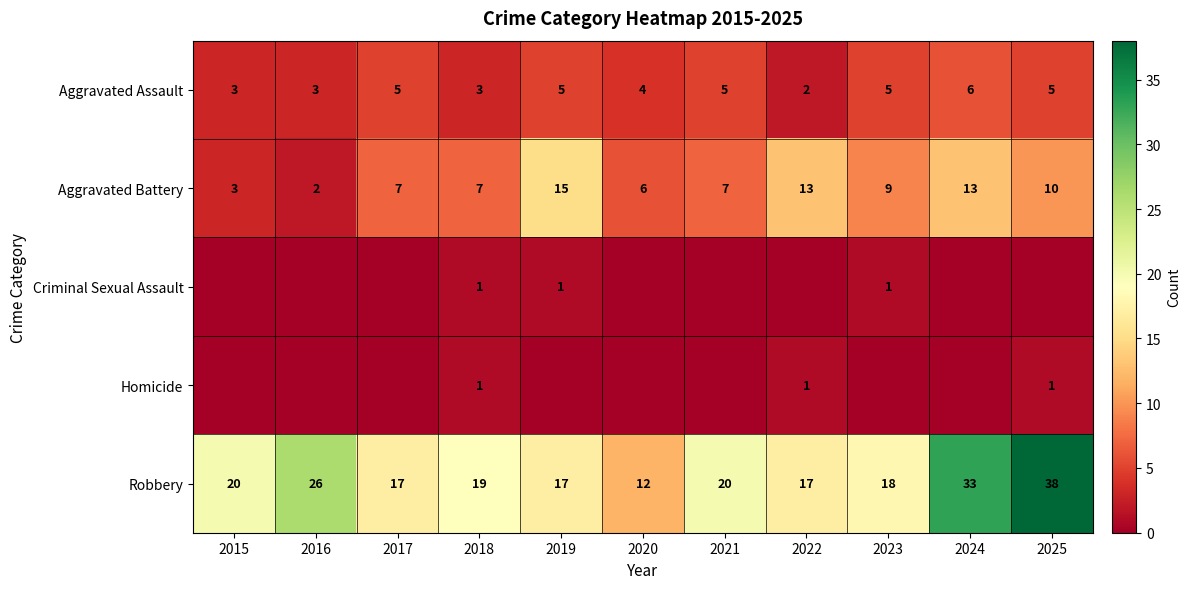

What value does the Robbery series have at 2015?

20